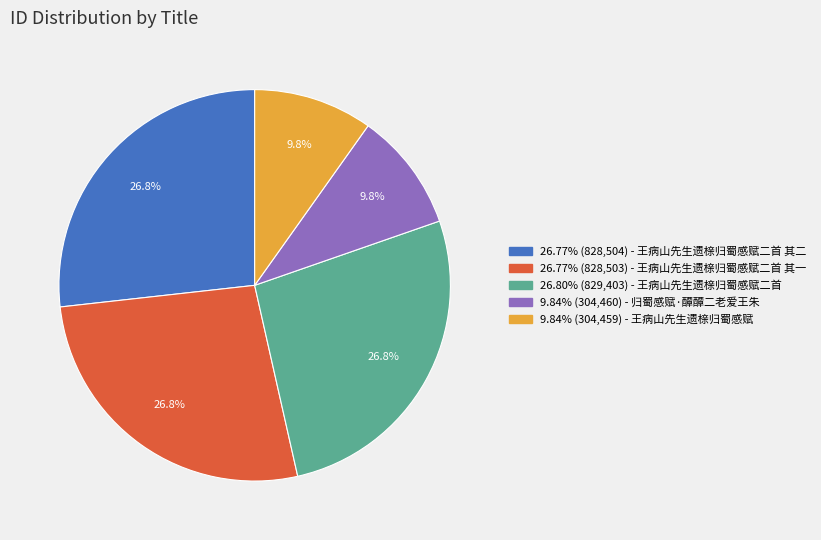

Is there a majority slice in this chart?

No